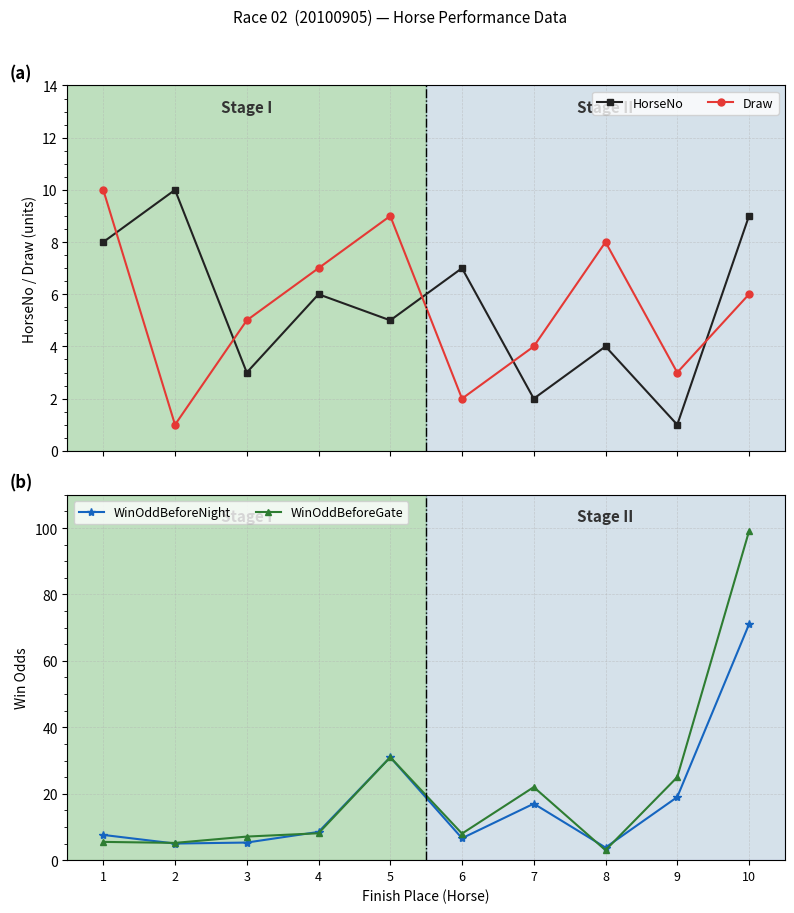

At which label does WinOddBeforeGate first exceed 8?

4